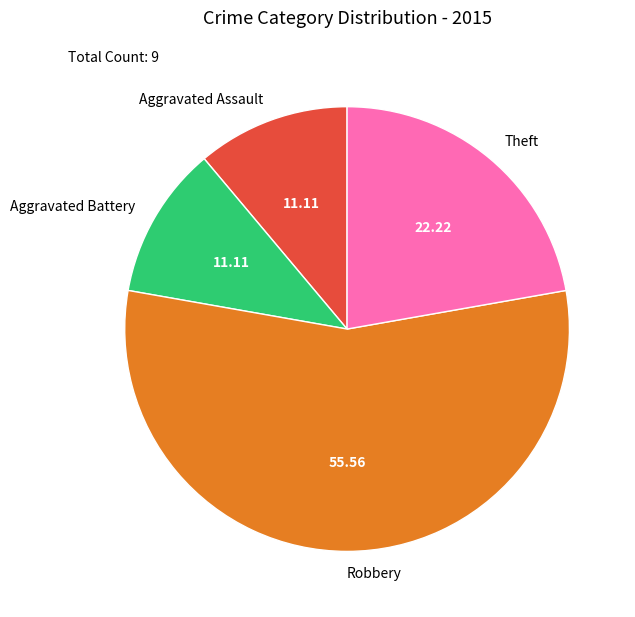

Combined, do Robbery and Theft account for over 50%?

Yes